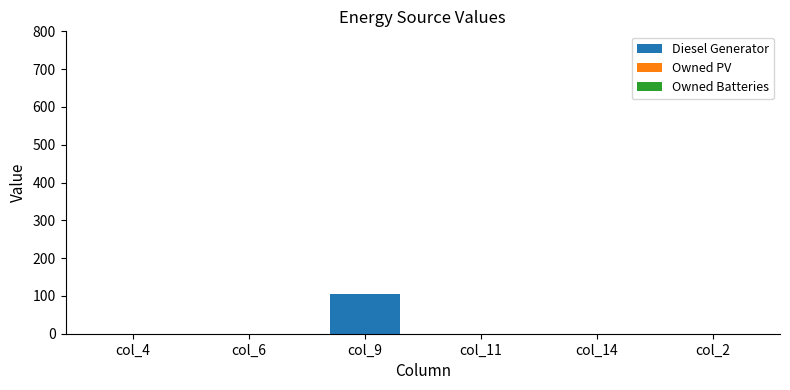

Is it true that the value at col_9 is 106?

True